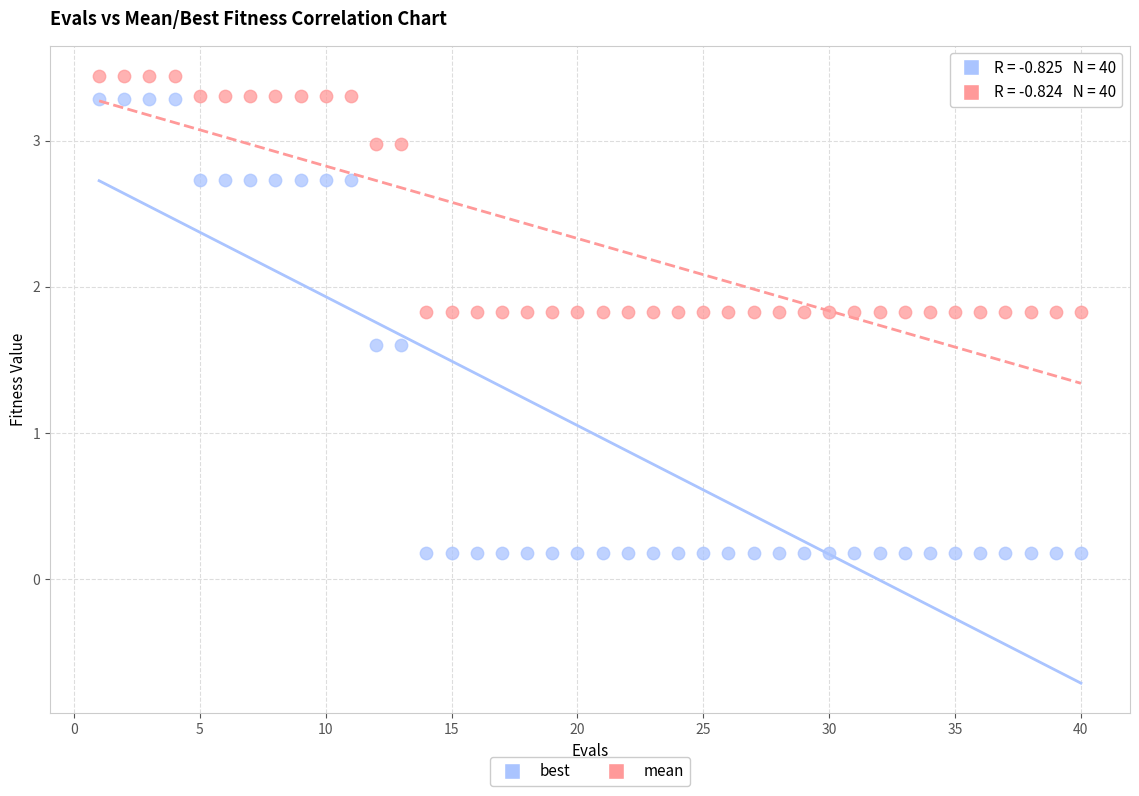

Which series has the largest Y range (max minus min)?

best